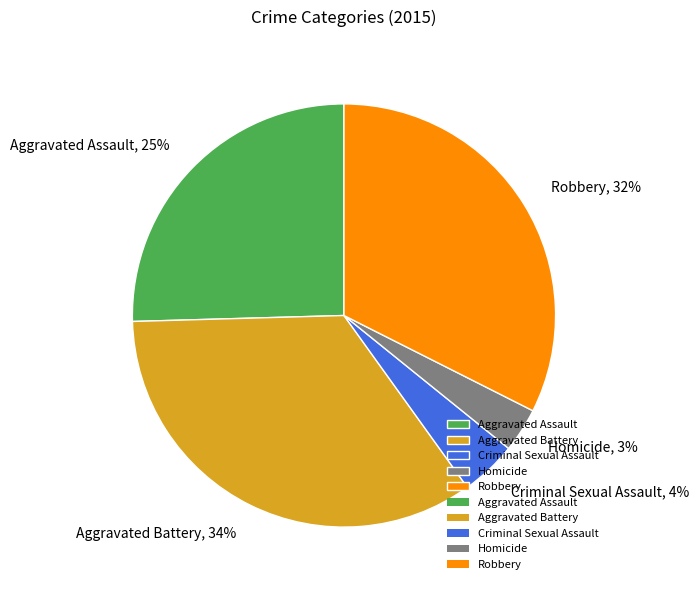

Count the number of slices in the pie.

5